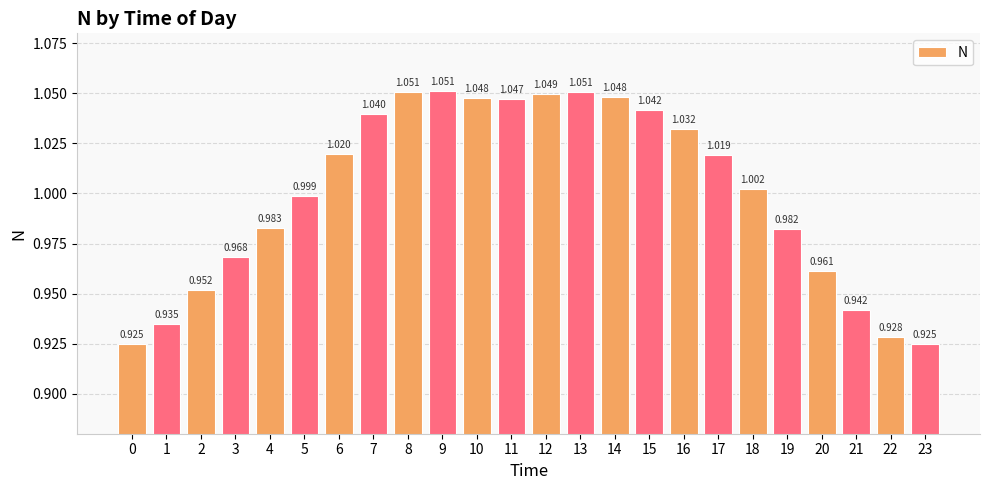

Does the chart contain any negative values?

No